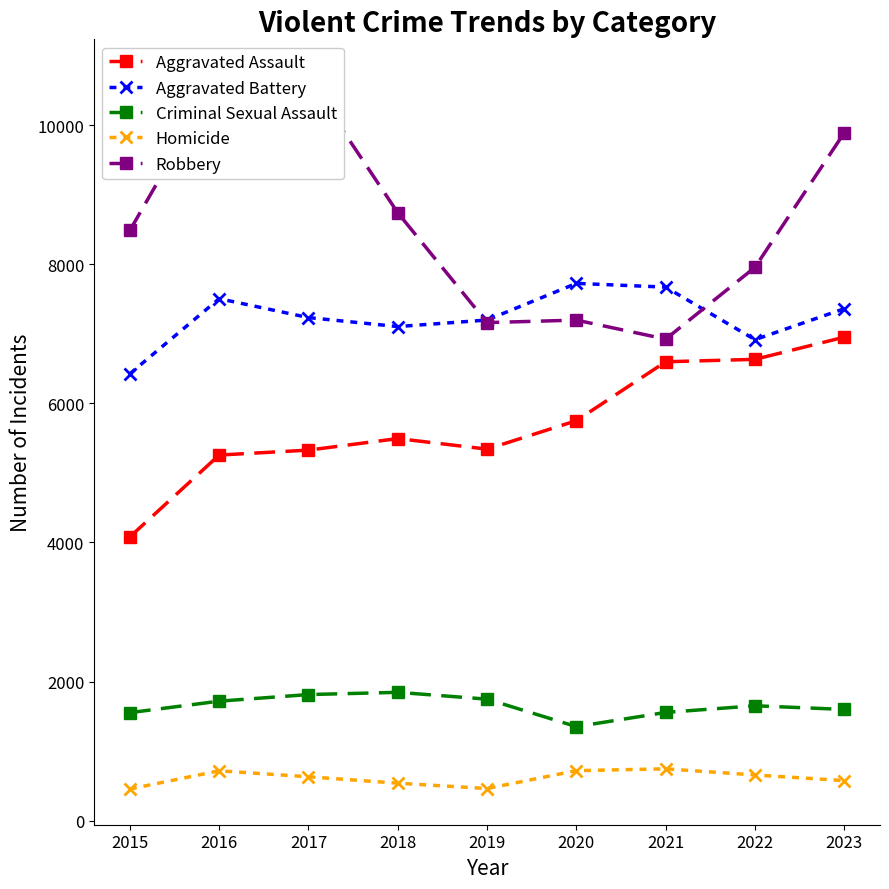

Read the Homicide value at 2015.

455